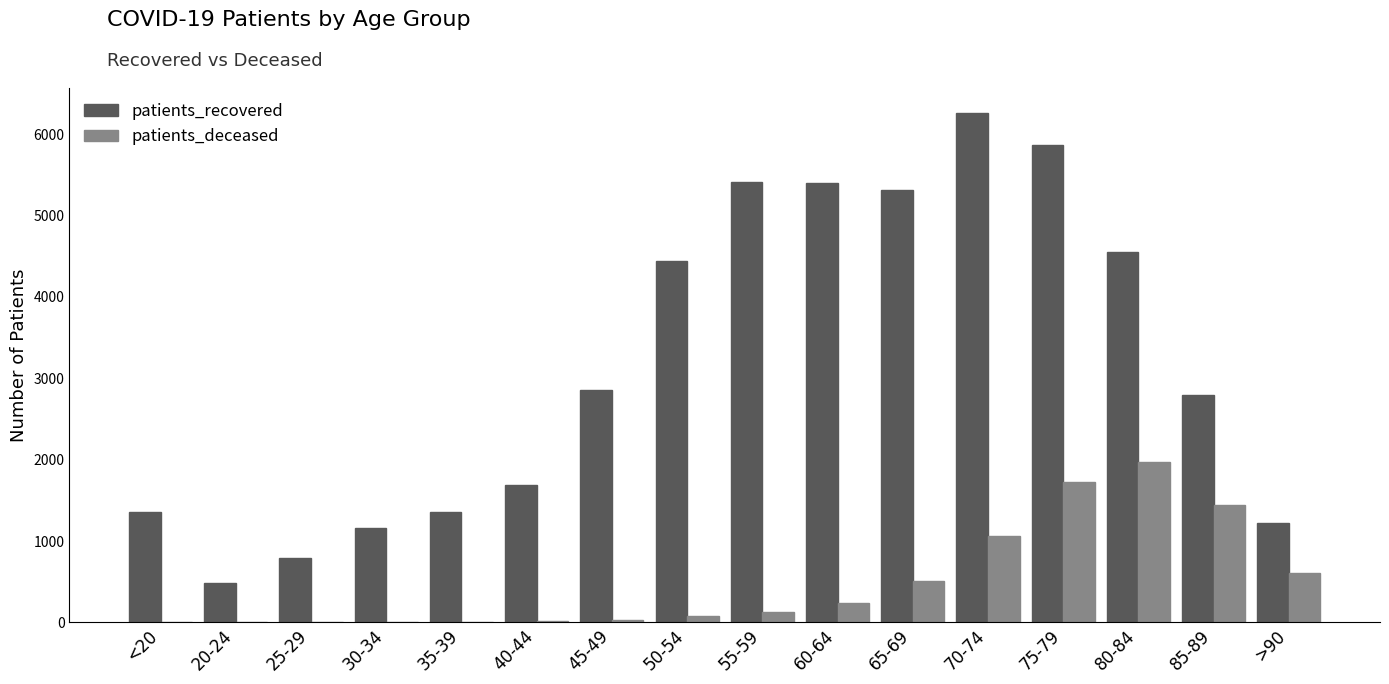

The value of patients_recovered at 80-84 is 3110. True or false?

False